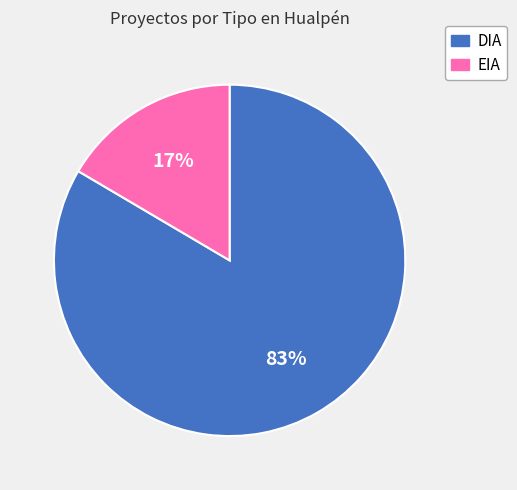

Does EIA account for over 50% of the chart?

No